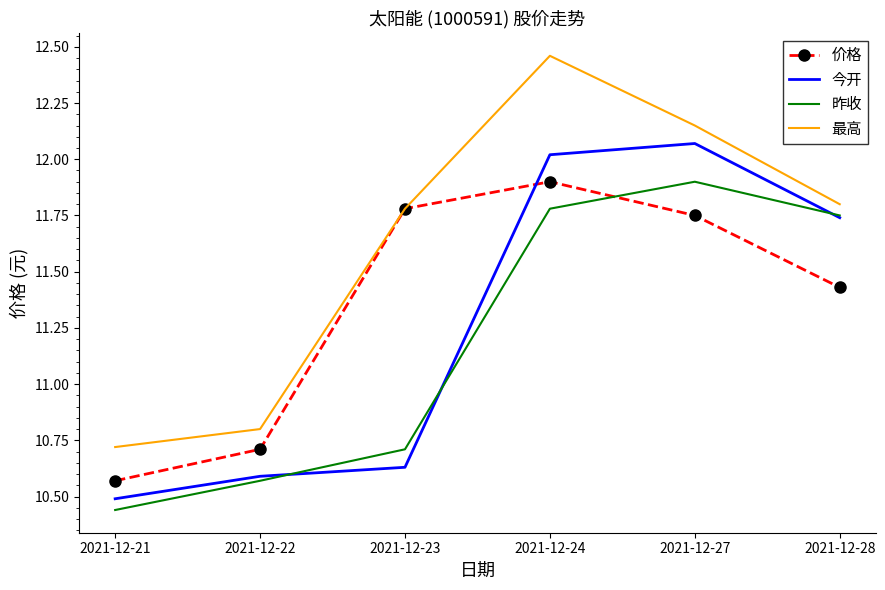

After their last crossing, which series has the higher values: 价格 or 今开?

今开